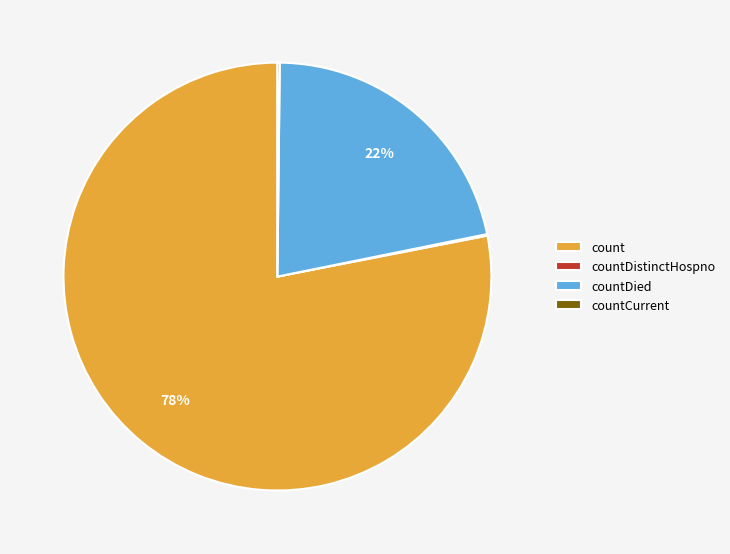

What percentage is the count slice, to the nearest percent?

78%